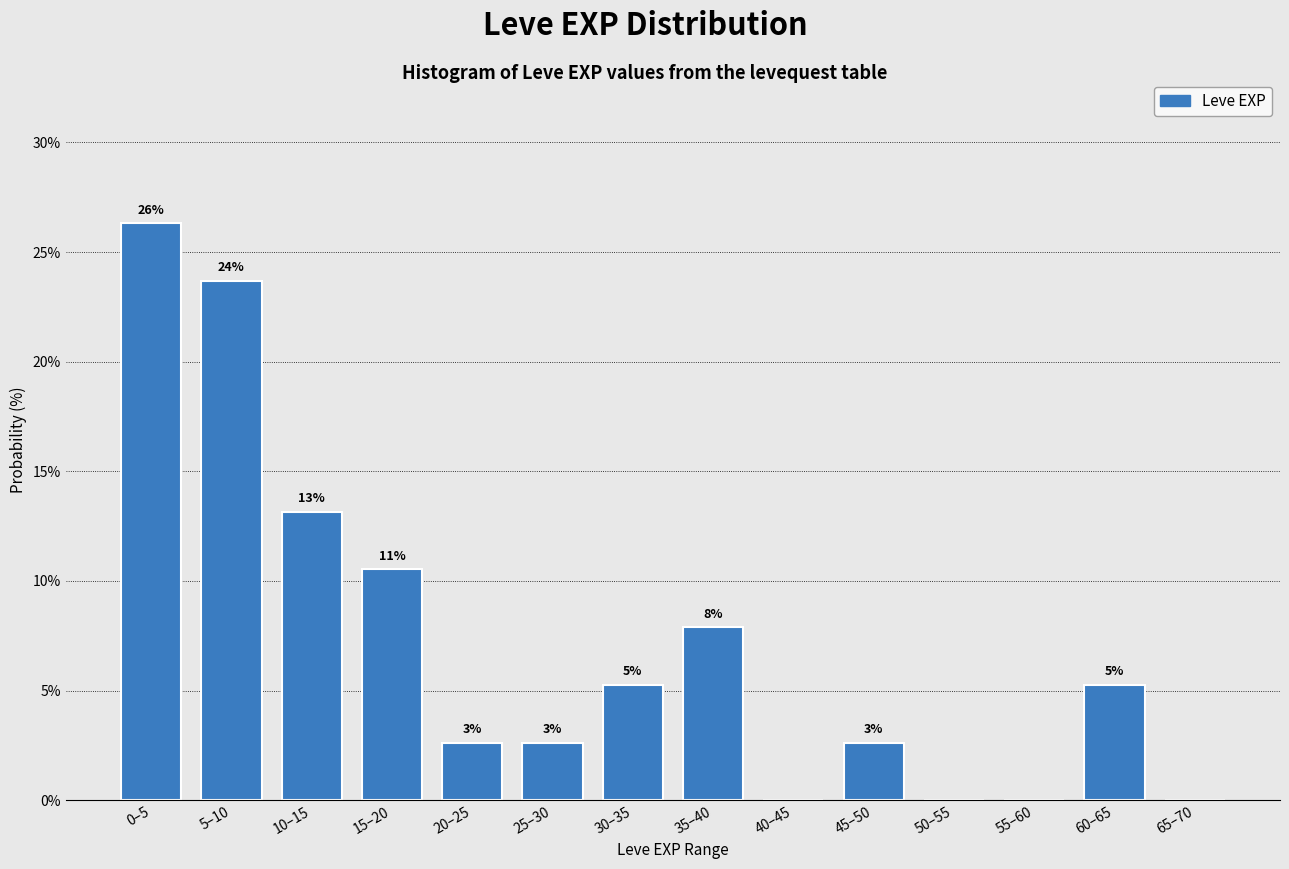

Are the bars horizontal?

No